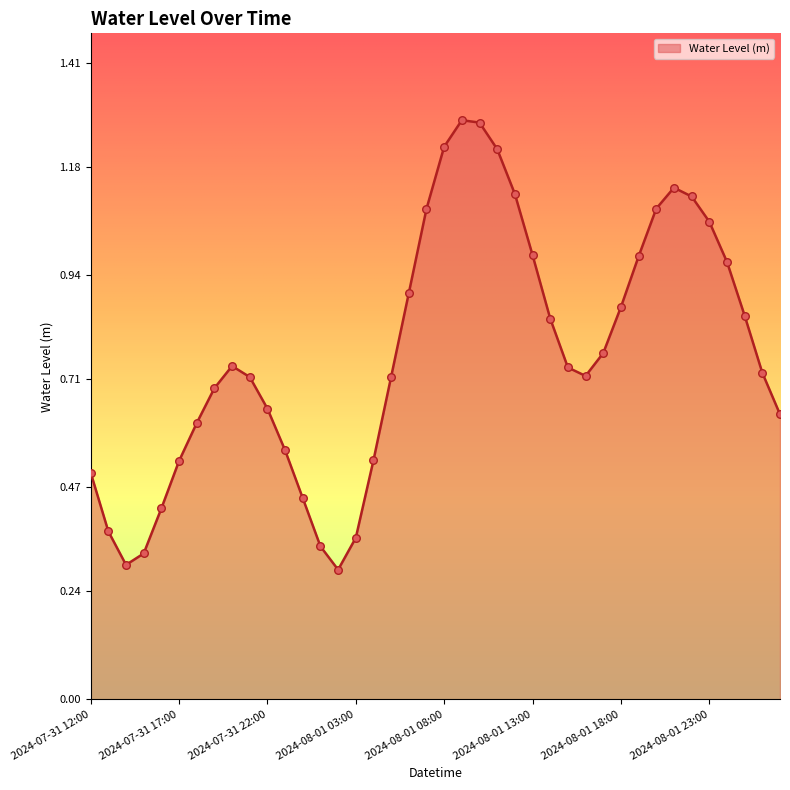

How many lines are shown in the chart?

1